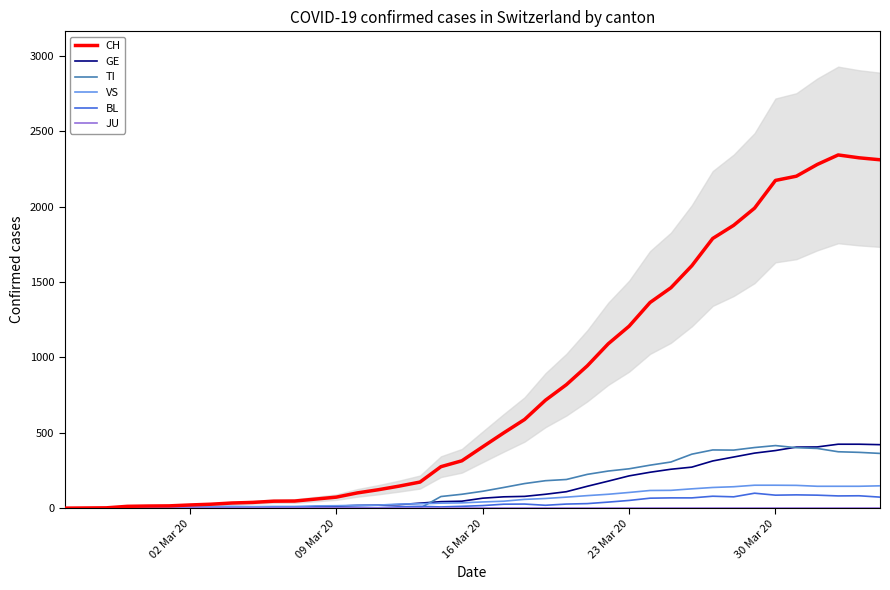

True or false: BL and CH intersect in this chart.

False